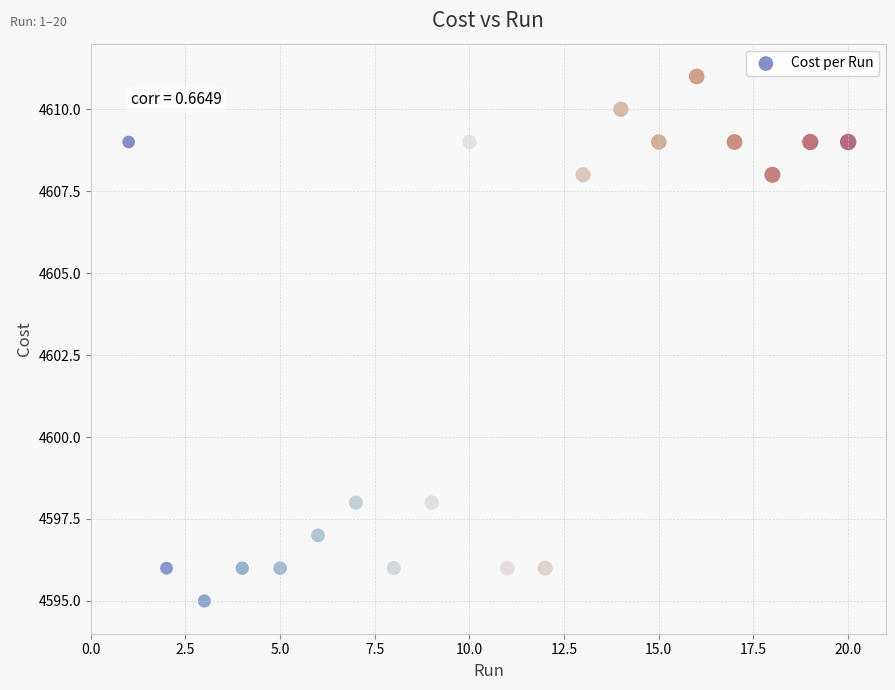

What is the range of X values (max minus min)?

19.0